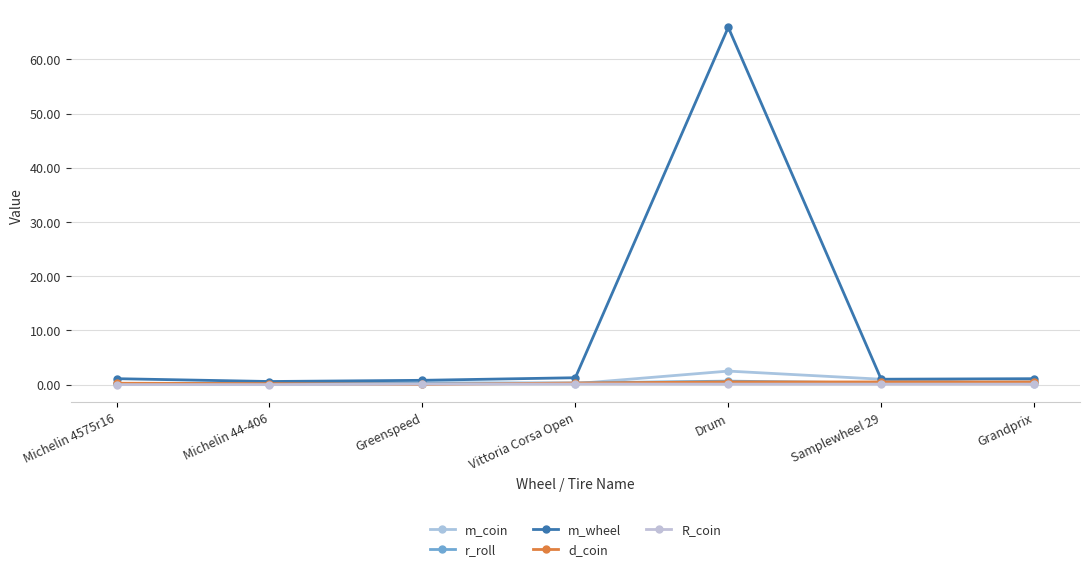

What is the value of the R_coin point at the 7th from the left?

0.1